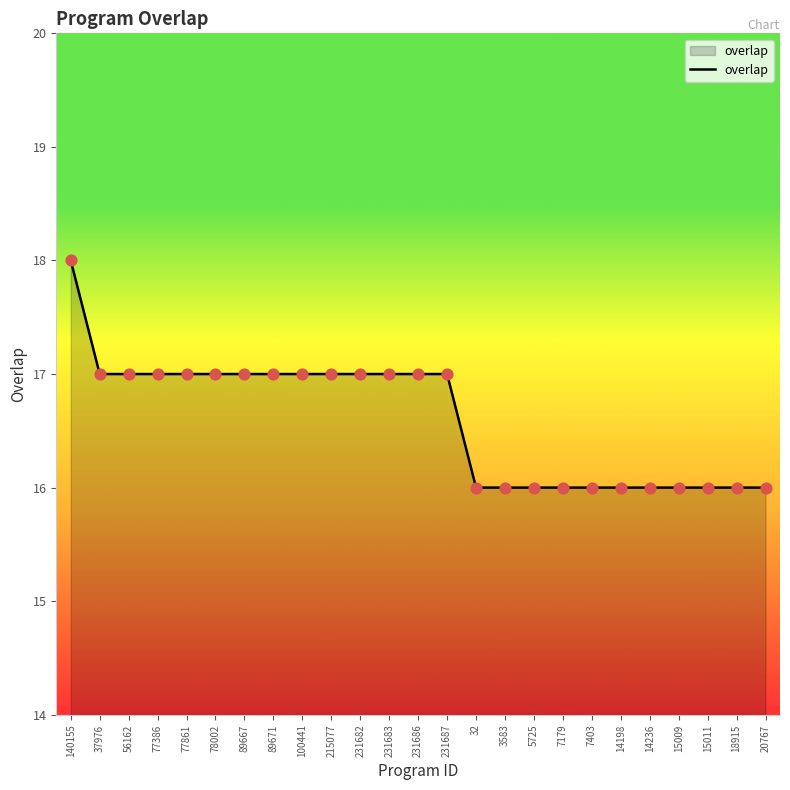

What is the ratio of the value at 100441 to the value at 7179?

1.1